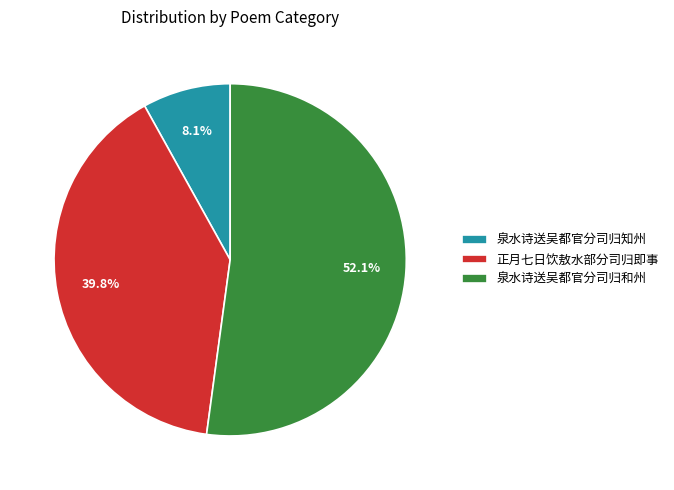

To the nearest percent, what is the difference between the largest and smallest slice percentages?

44%